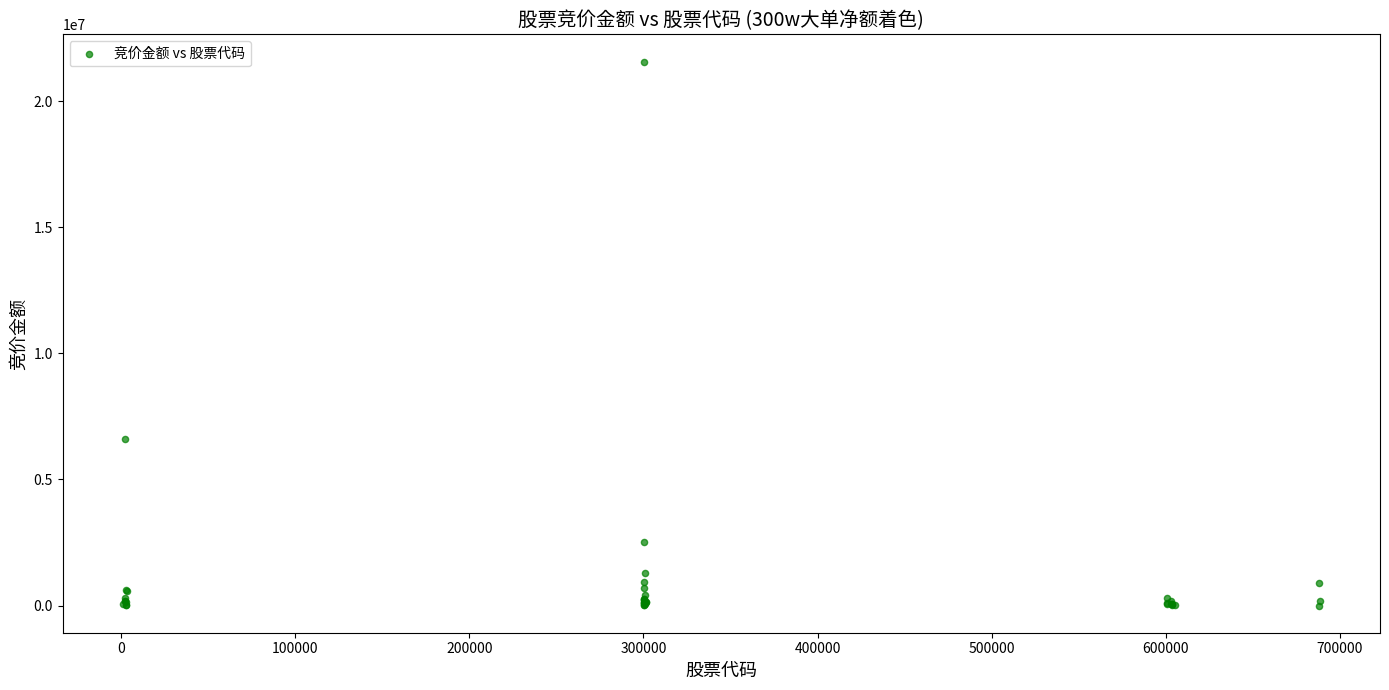

What Y value in the scatter plot is closest to 10788309?

6618150